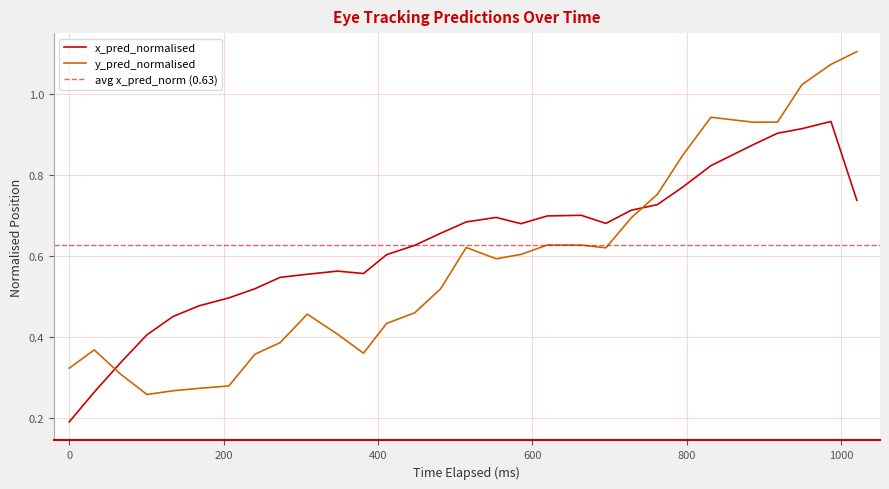

What is the value of the y_pred_normalised point at the 14th from the left?

0.5